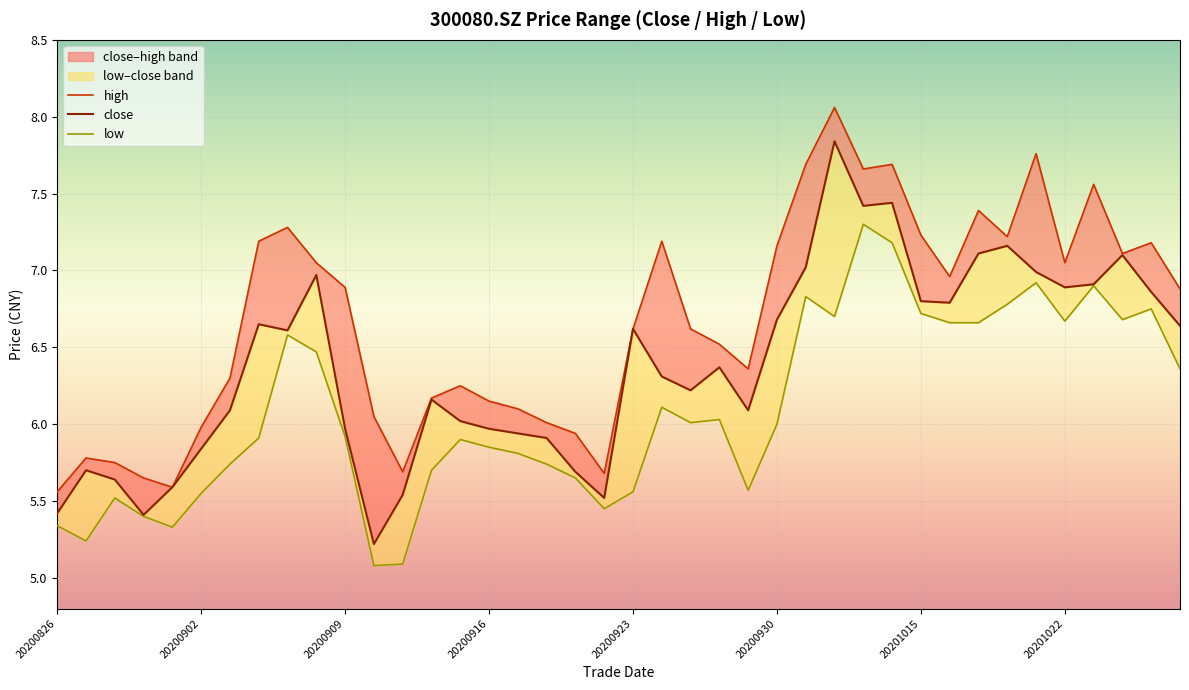

Is this an area chart (filled region under the line)?

No